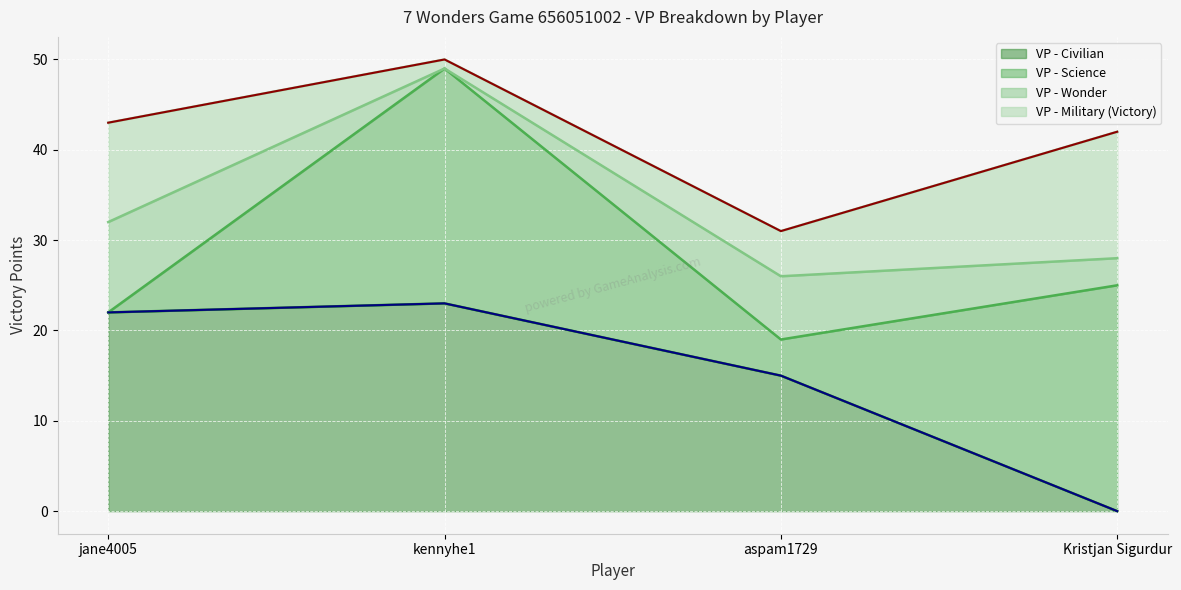

True or false: Top series and Bottom series cross at least once.

False